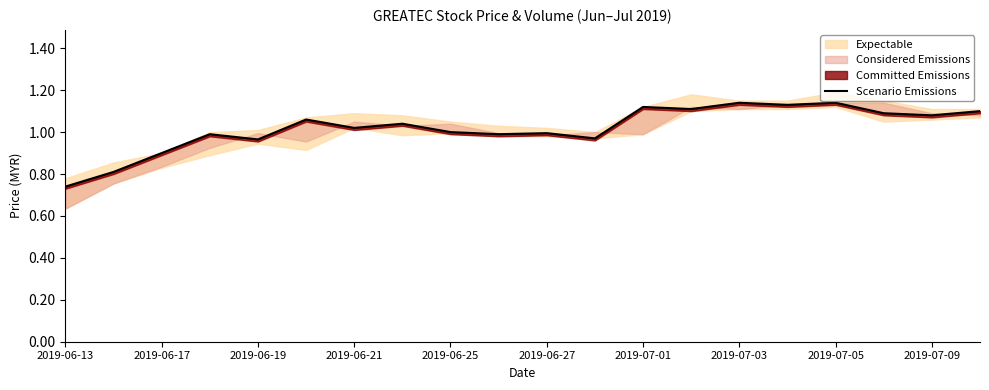

How many data points does each series have?

20